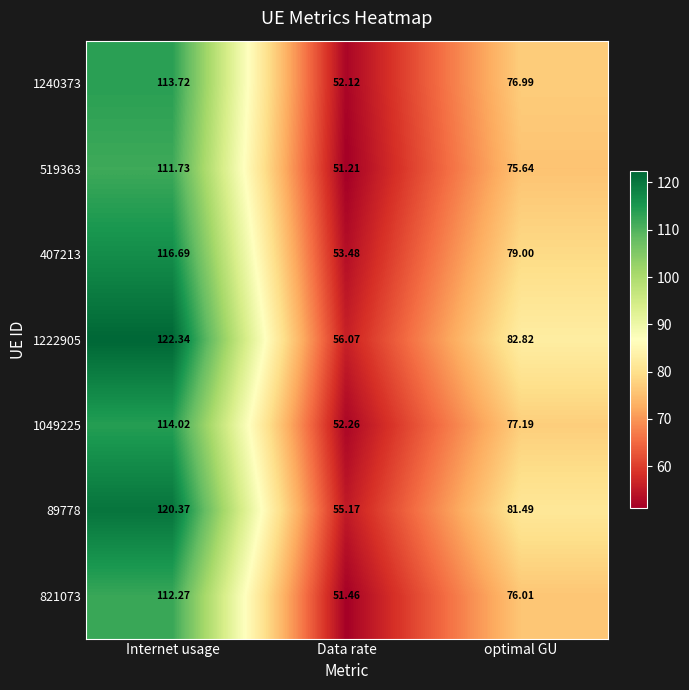

At how many categories does at least one series exceed 67?

2